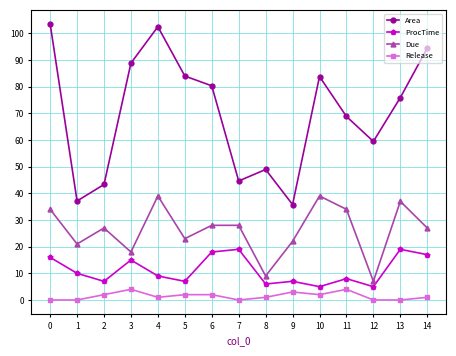

What is the value of the Release point at the 11th from the left?

2.0